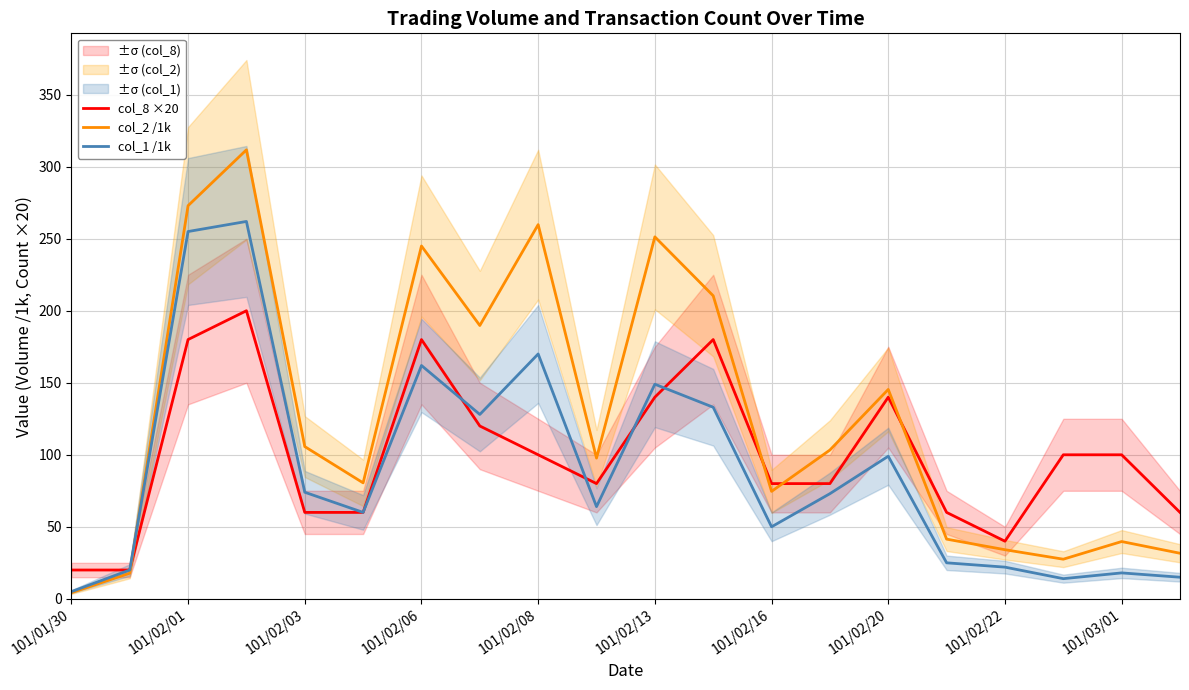

Does the chart display data point markers on the line(s)?

No